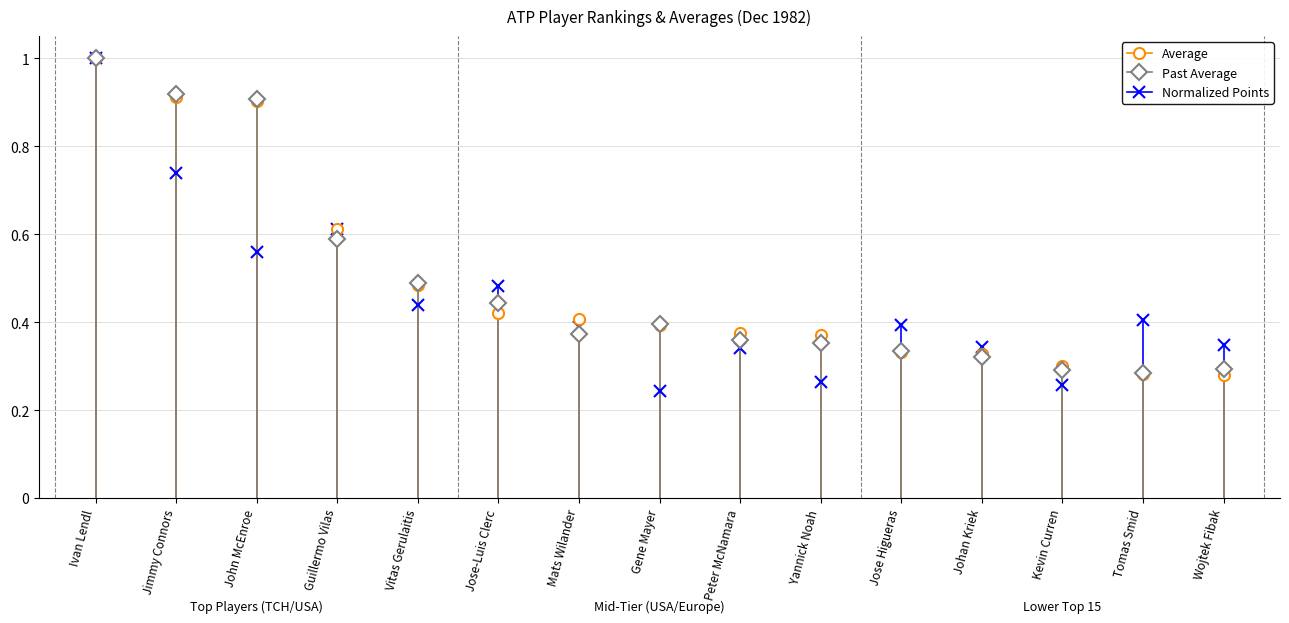

Is it true that POINTS equals 2 at Ivan Lendl?

False